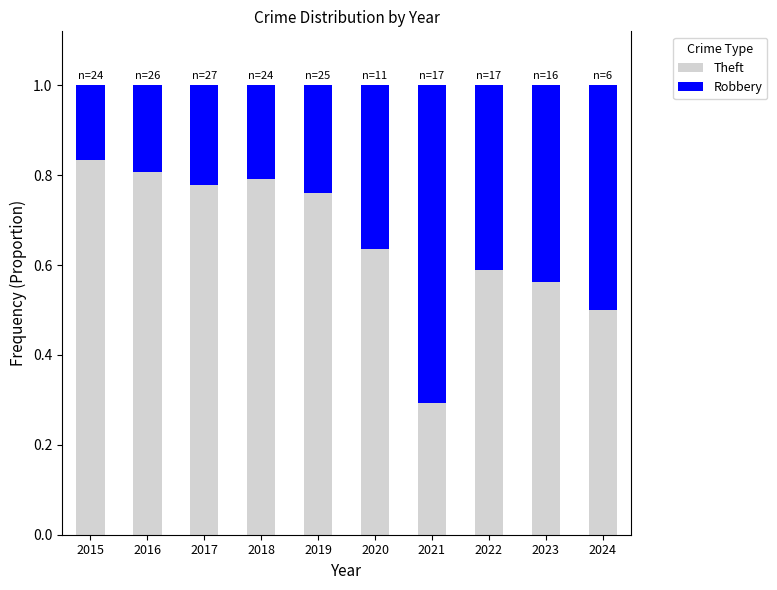

At which label does Theft reach its minimum?

2021